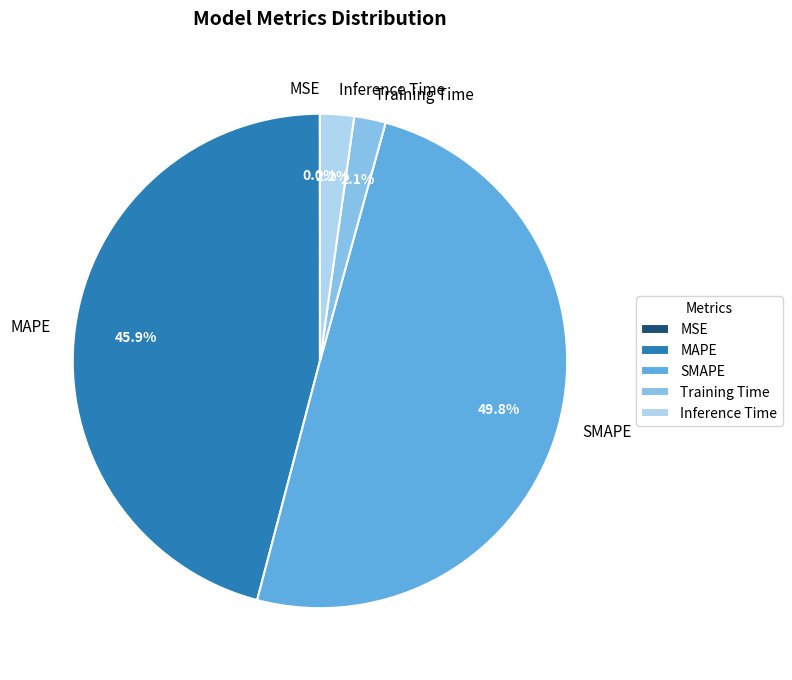

What percentage is the Training Time slice, to the nearest percent?

2%